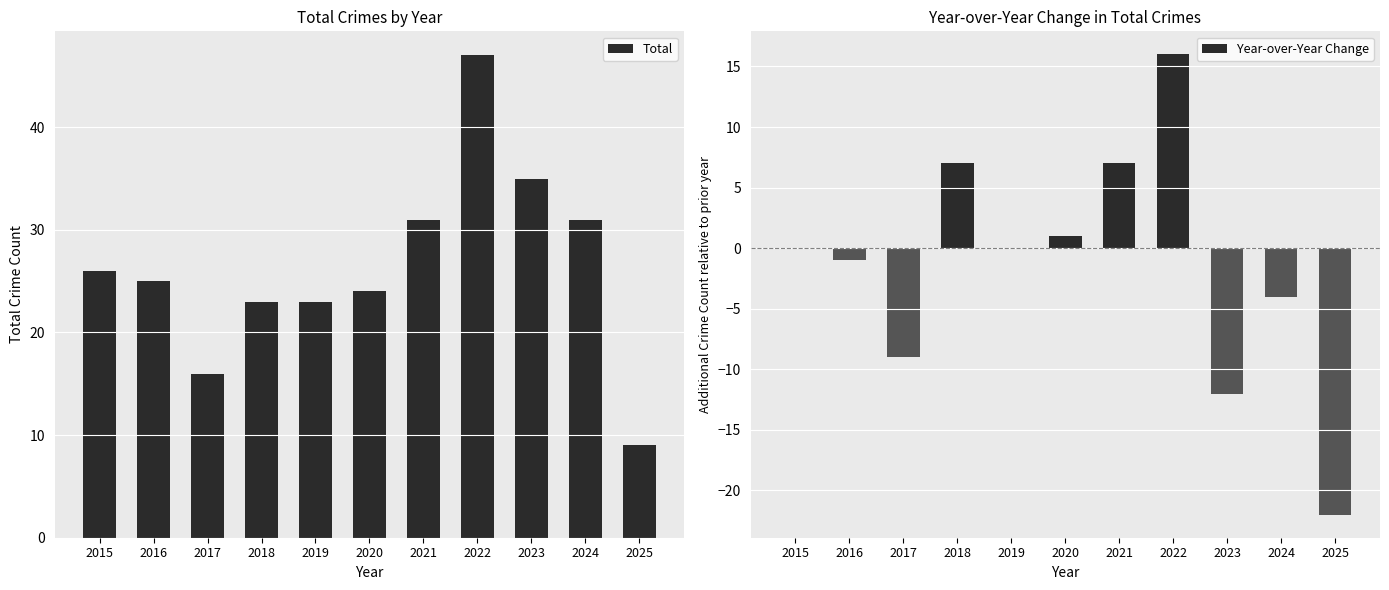

How many data points in Year-over-Year Change are less than 0?

5